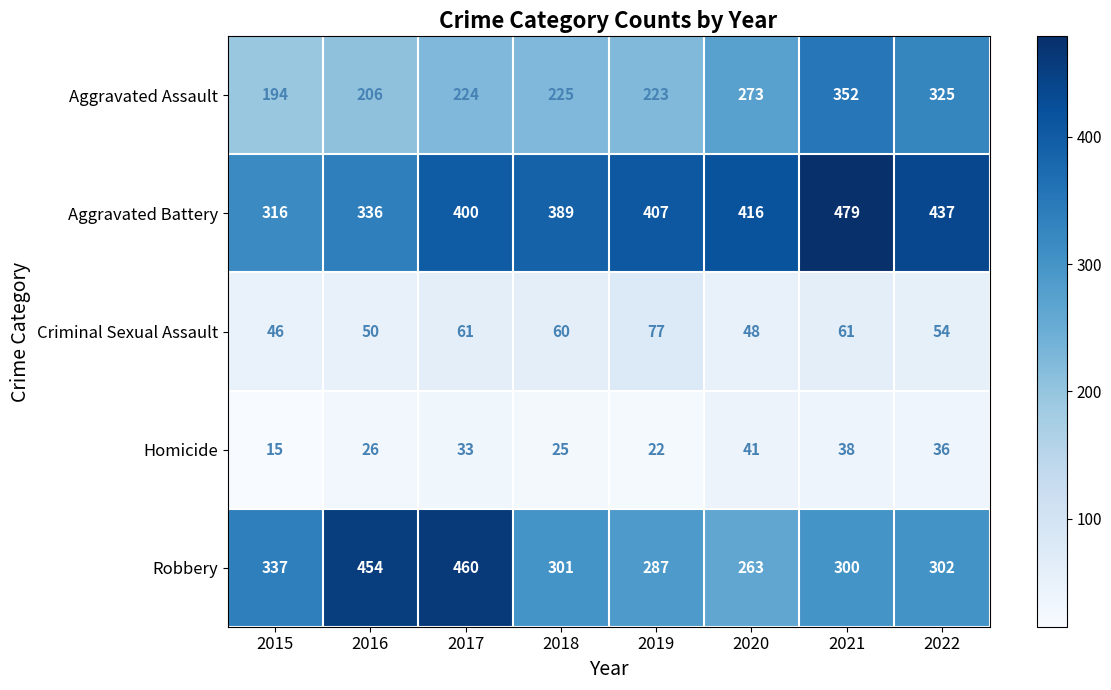

The value of Homicide at 2015 is 8. True or false?

False